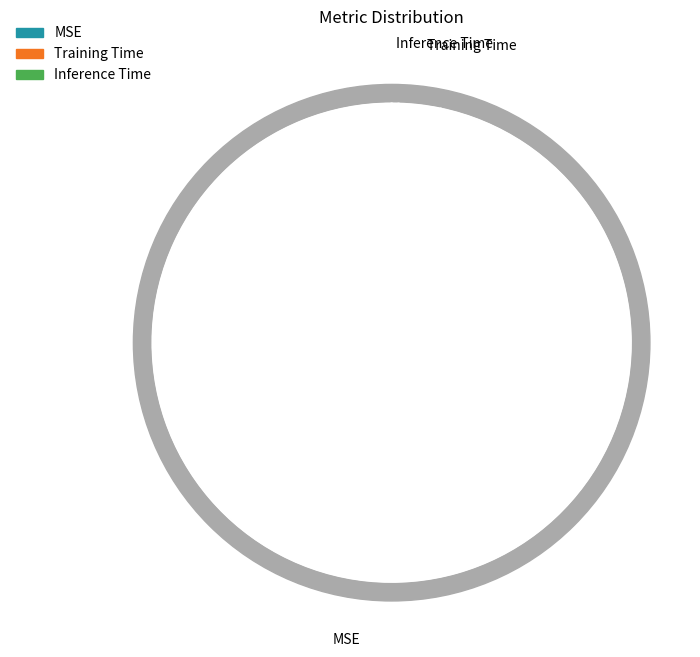

What is the largest slice in the pie chart?

MSE